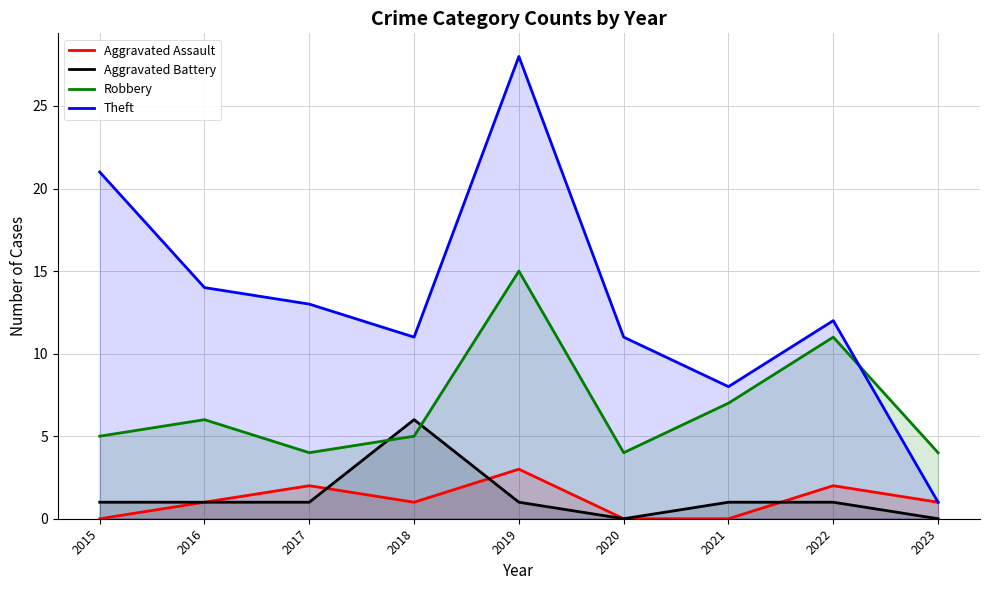

Does the chart display data point markers on the line(s)?

No